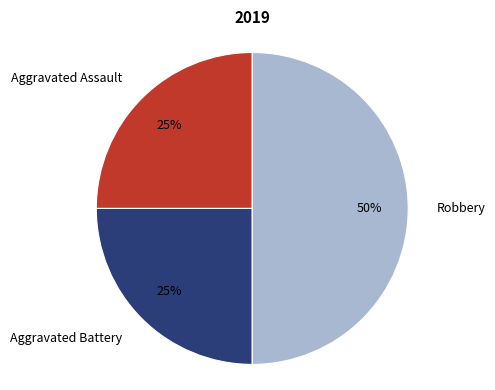

How many slices are in this pie chart?

3